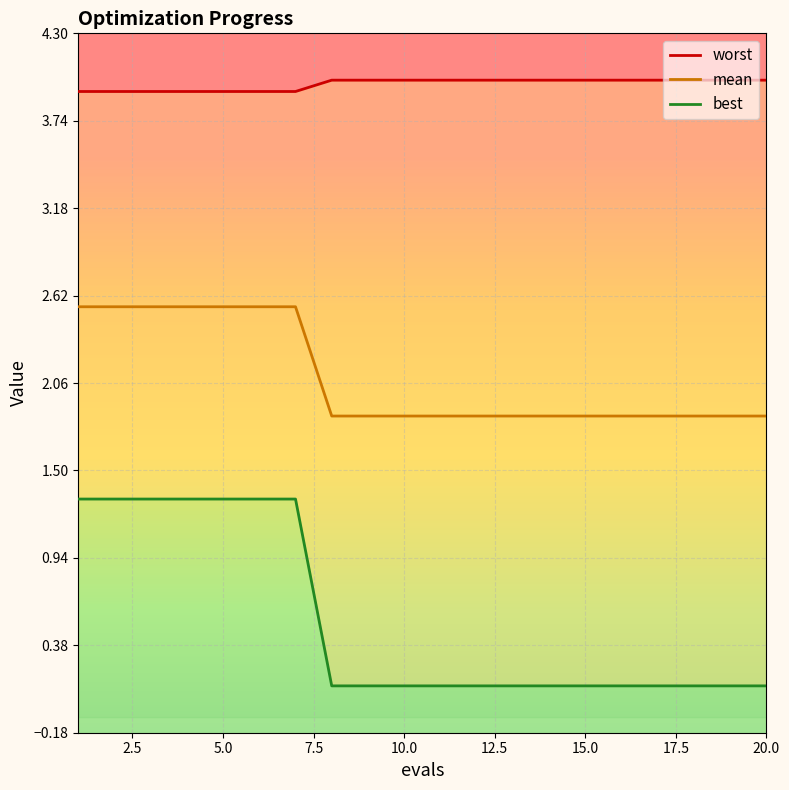

At which category does the chart reach its peak across all series?

17.5